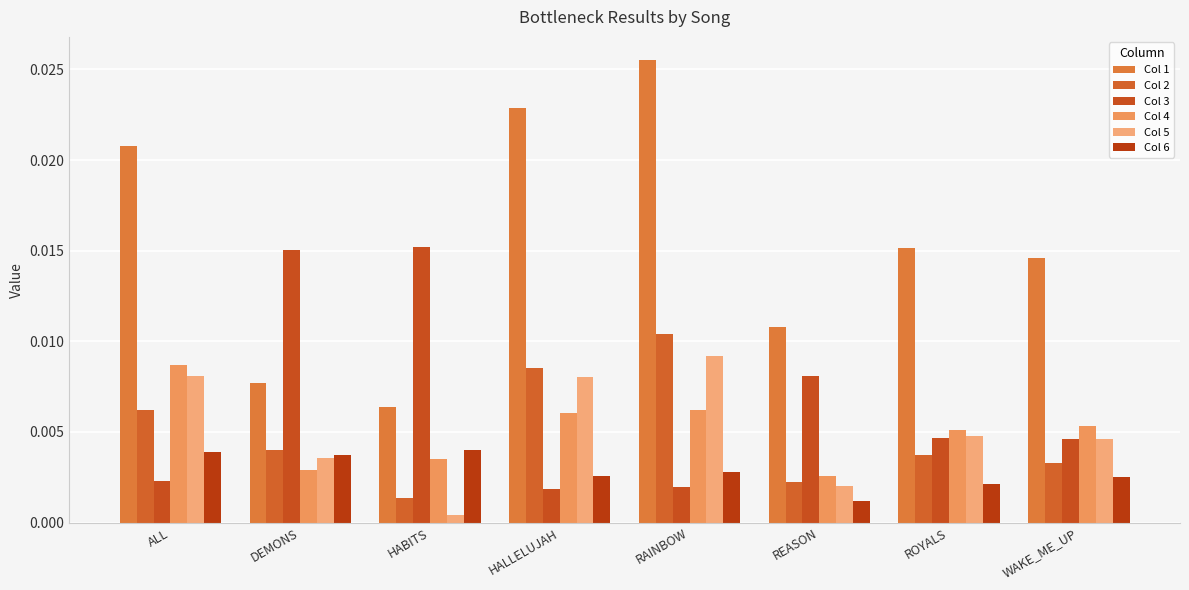

Which series has the largest total across all categories?

Col 1